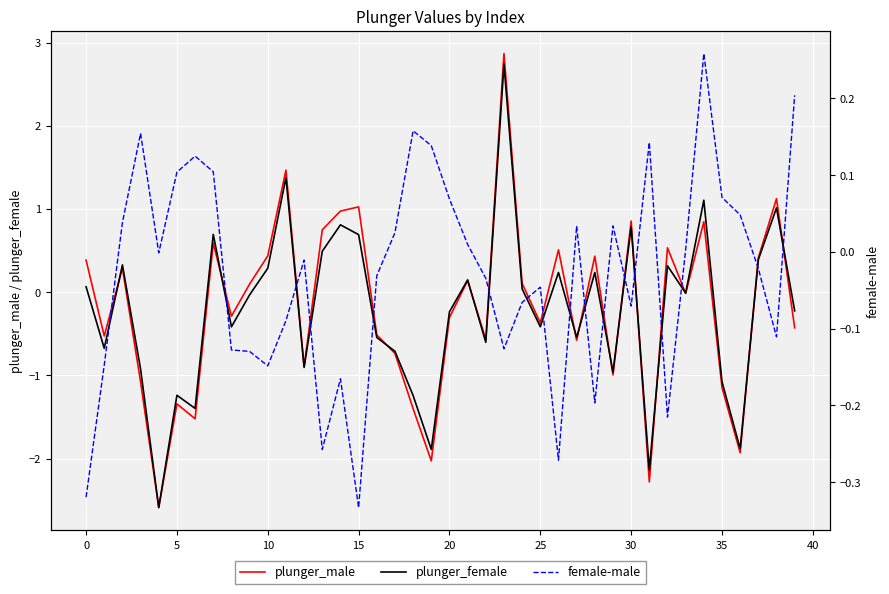

How many negative values does the plunger_female series have?

22